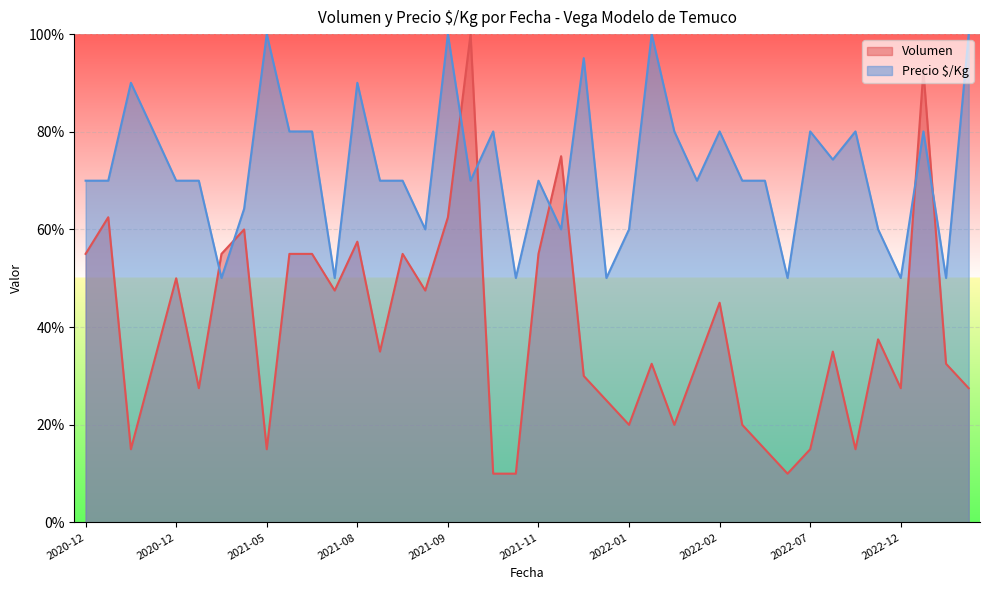

At how many categories does at least one series exceed 62?

30